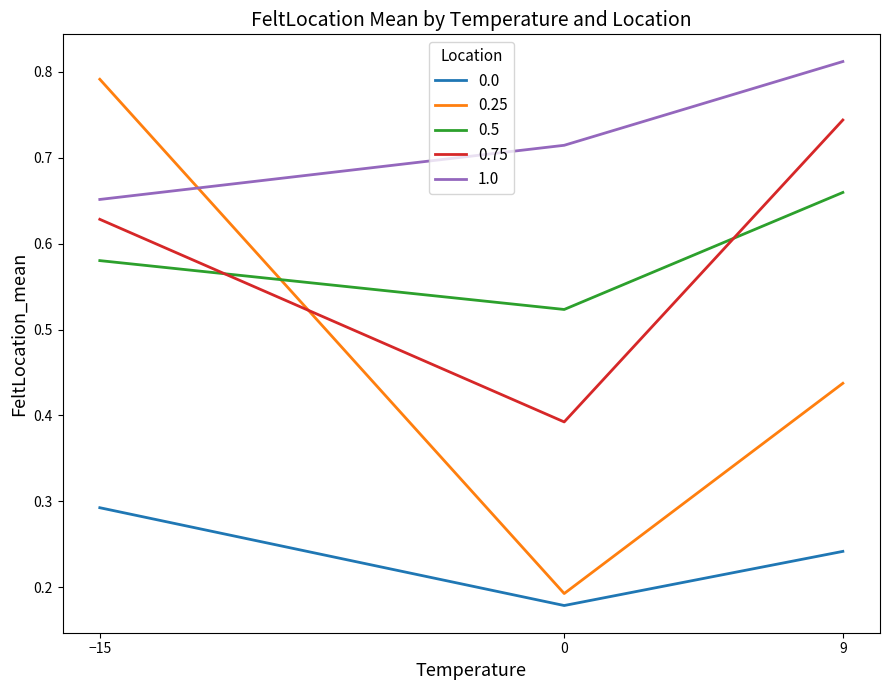

The value of 0.25 at 9 is 0.2. True or false?

False